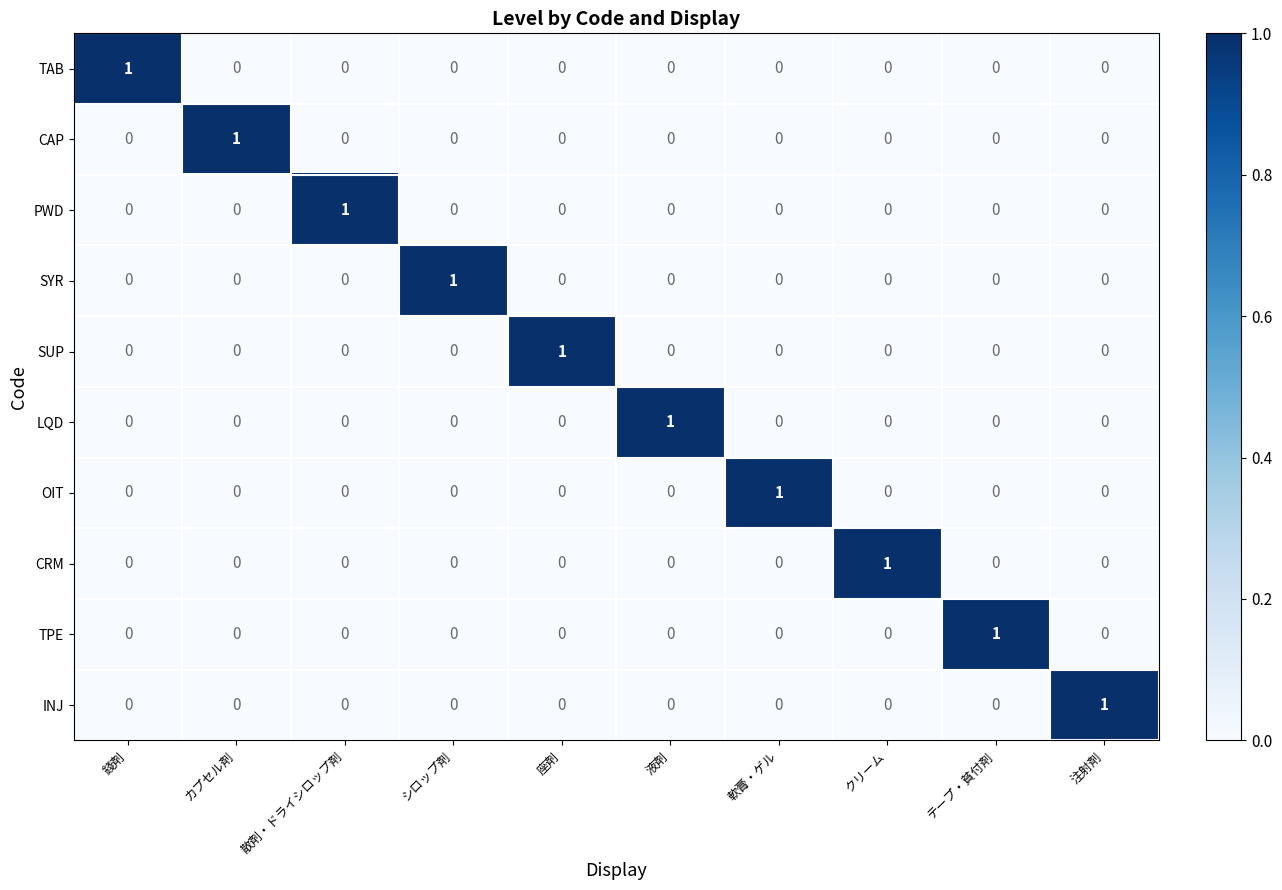

True or false: PWD has a value of 0 at 座剤.

True